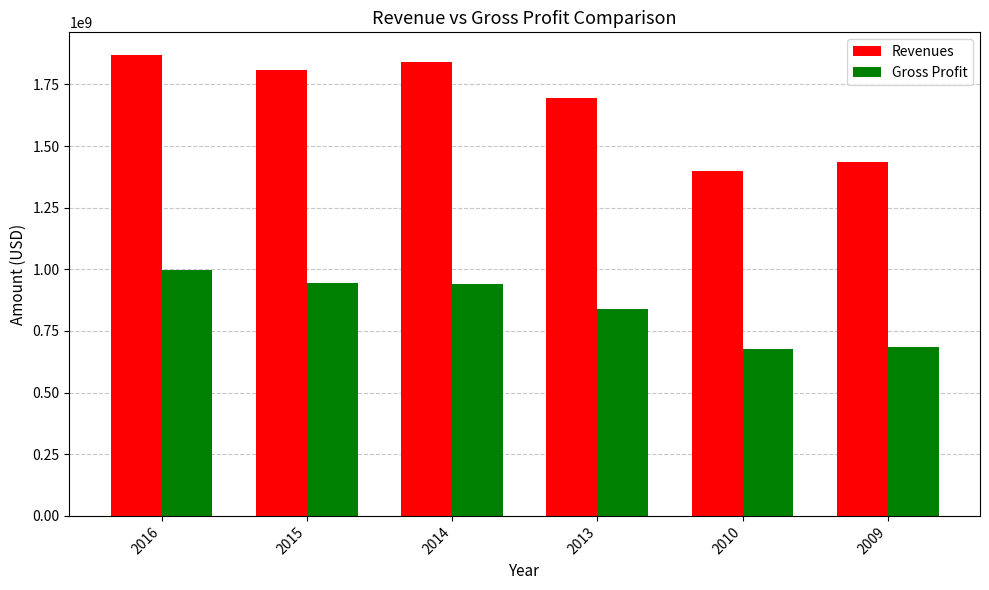

Which series has the largest range (max minus min)?

Revenues